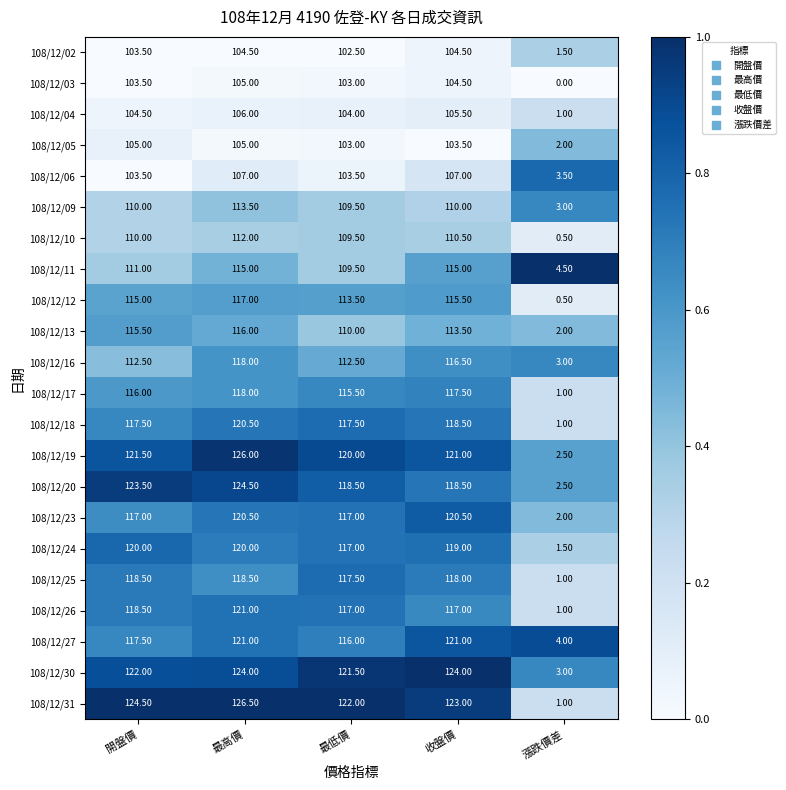

Which category has the highest value in the 108/12/12 series?

最高價